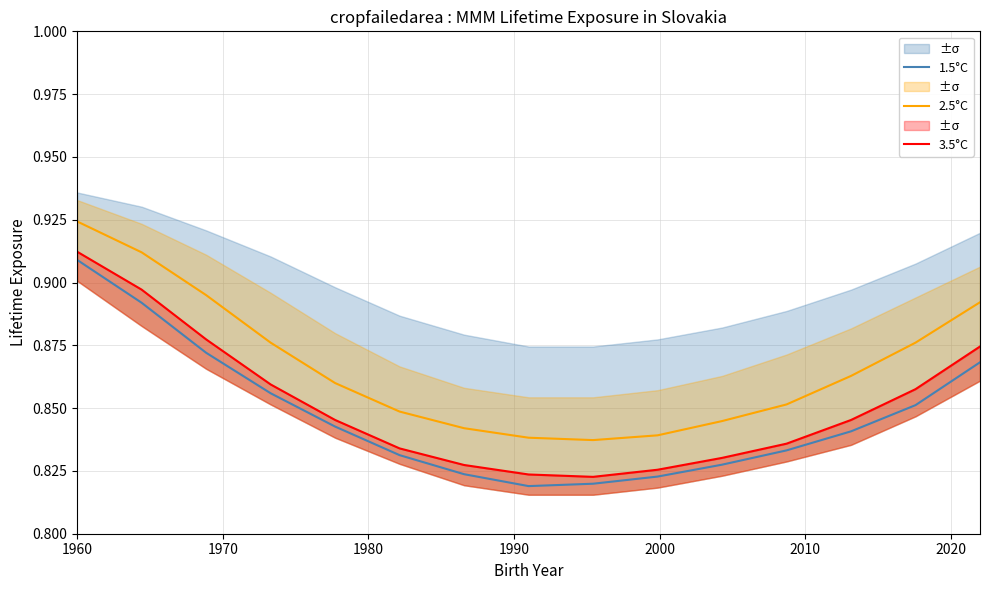

True or false: 2.5°C and 1.5°C cross at least once.

False